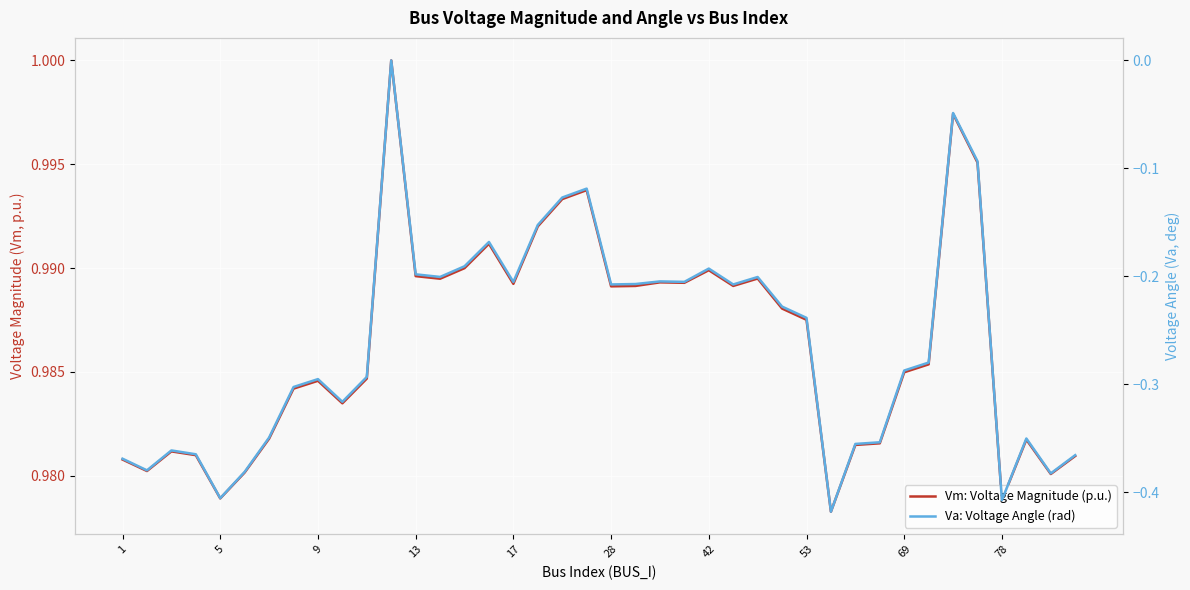

Reading left to right, transcribe all the data shown in this chart.

Vm: Voltage Magnitude (p.u.): 1.0	1.0	1.0	1.0	1.0	1.0	1.0	1.0	1.0	1.0	1.0	1.0	1.0	1.0	1.0	1.0	1.0	1.0	1.0	1.0	1.0	1.0	1.0	1.0	1.0	1.0	1.0	1.0	1.0	1.0	1.0	1.0	1.0	1.0	1.0	1.0	1.0	1.0	1.0	1.0
Va: Voltage Angle (rad): -0.4	-0.4	-0.4	-0.4	-0.4	-0.4	-0.3	-0.3	-0.3	-0.3	-0.3	0.0	-0.2	-0.2	-0.2	-0.2	-0.2	-0.2	-0.1	-0.1	-0.2	-0.2	-0.2	-0.2	-0.2	-0.2	-0.2	-0.2	-0.2	-0.4	-0.4	-0.4	-0.3	-0.3	-0.0	-0.1	-0.4	-0.4	-0.4	-0.4